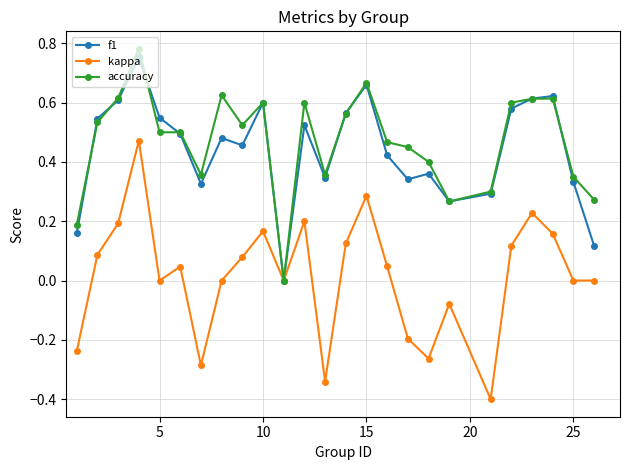

Which series has the largest range (max minus min)?

kappa